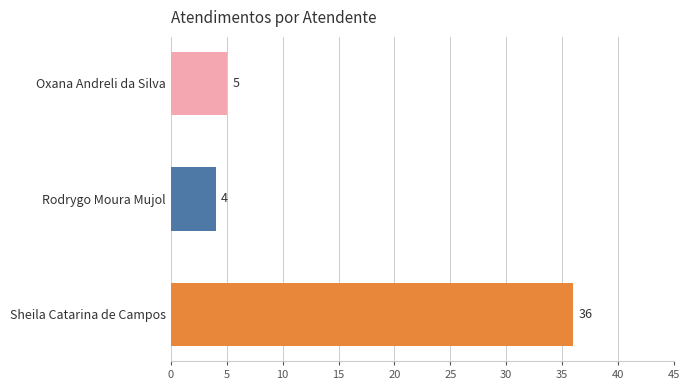

Rank the categories by value from highest to lowest.

Sheila Catarina de Campos, Oxana Andreli da Silva, Rodrygo Moura Mujol